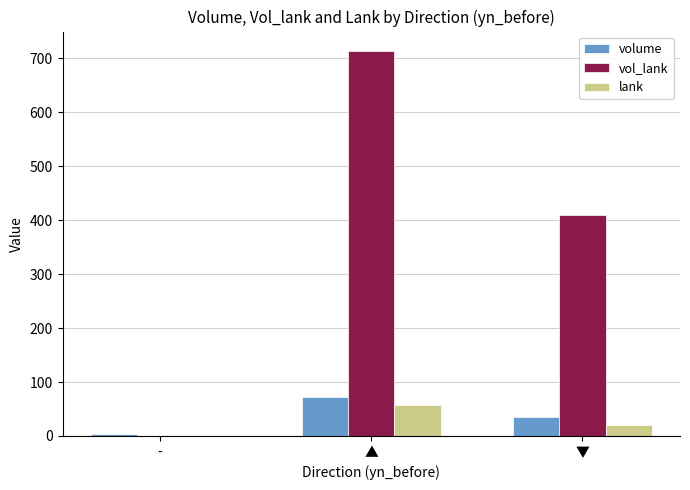

What is the average value of the lank series?

26